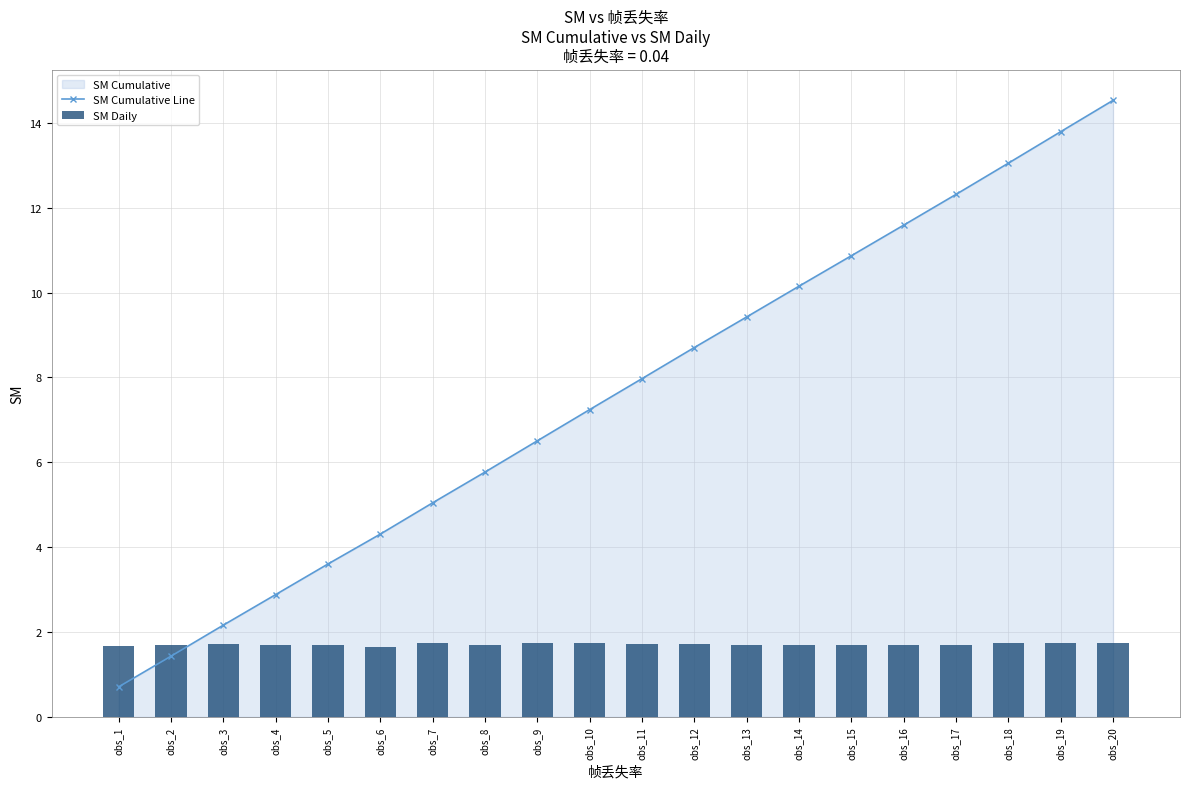

Is it true that SM Cumulative Line equals 8.0 at obs_11?

True